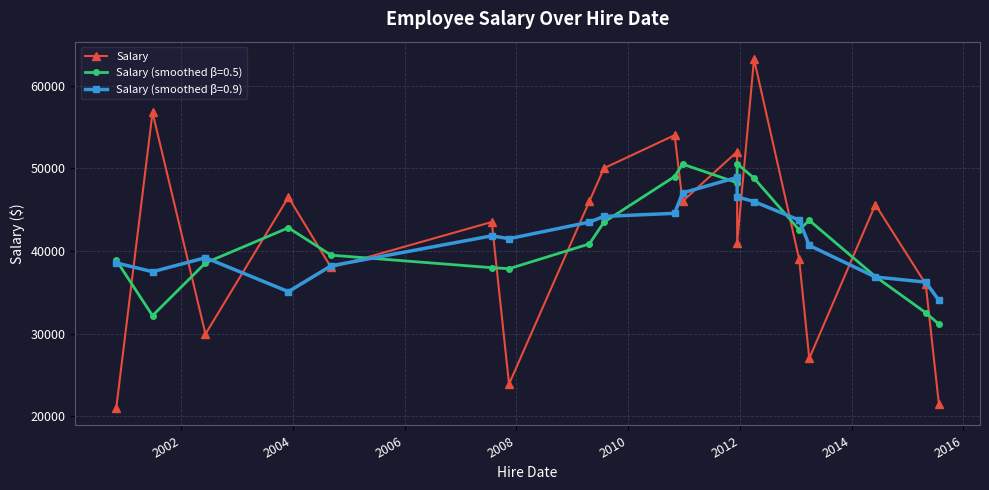

How many distinct data groups are displayed?

3